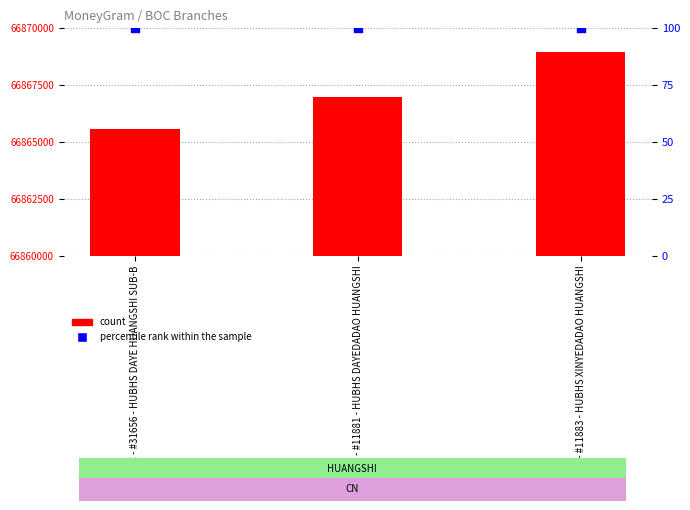

At which category is the sum across all series the highest?

BOC - #11883 - HUBHS XINYEDADAO HUANGSHI